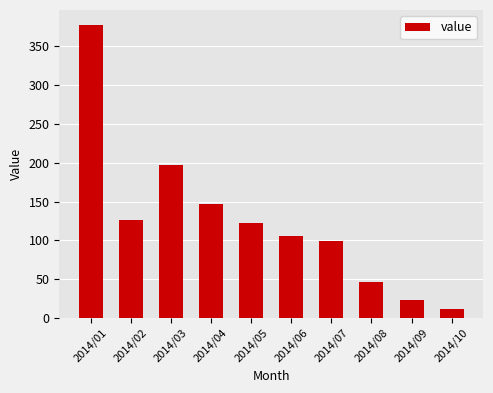

Read the value at 2014/09.

23